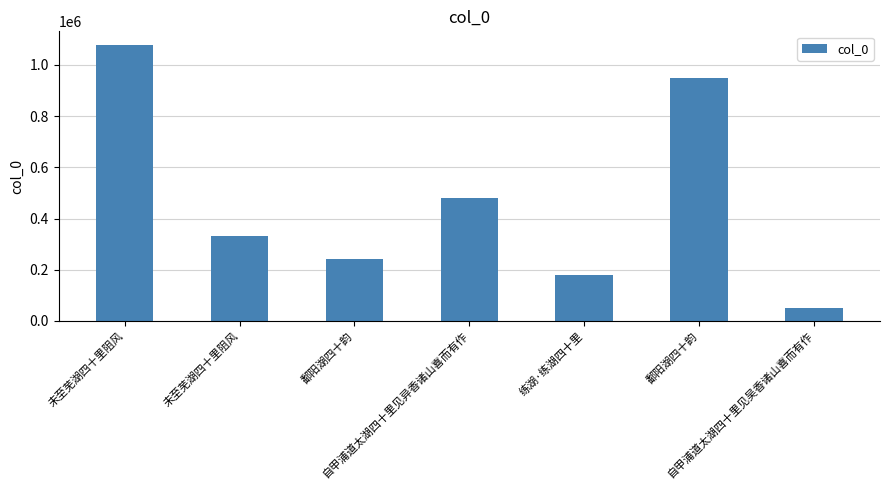

How many data points are less than 331685?

3